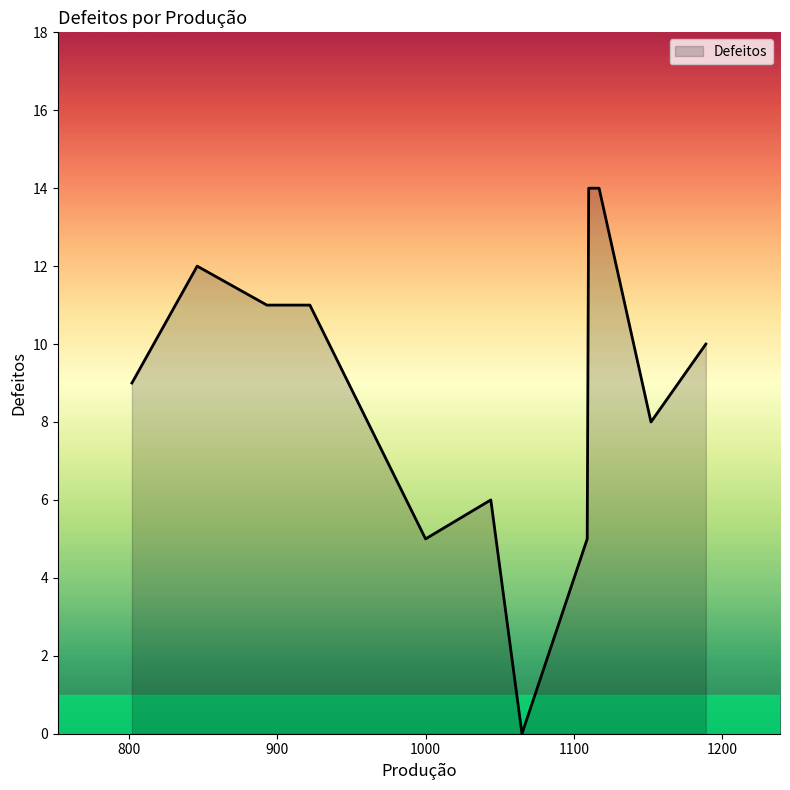

What is the difference between the maximum and minimum values?

14